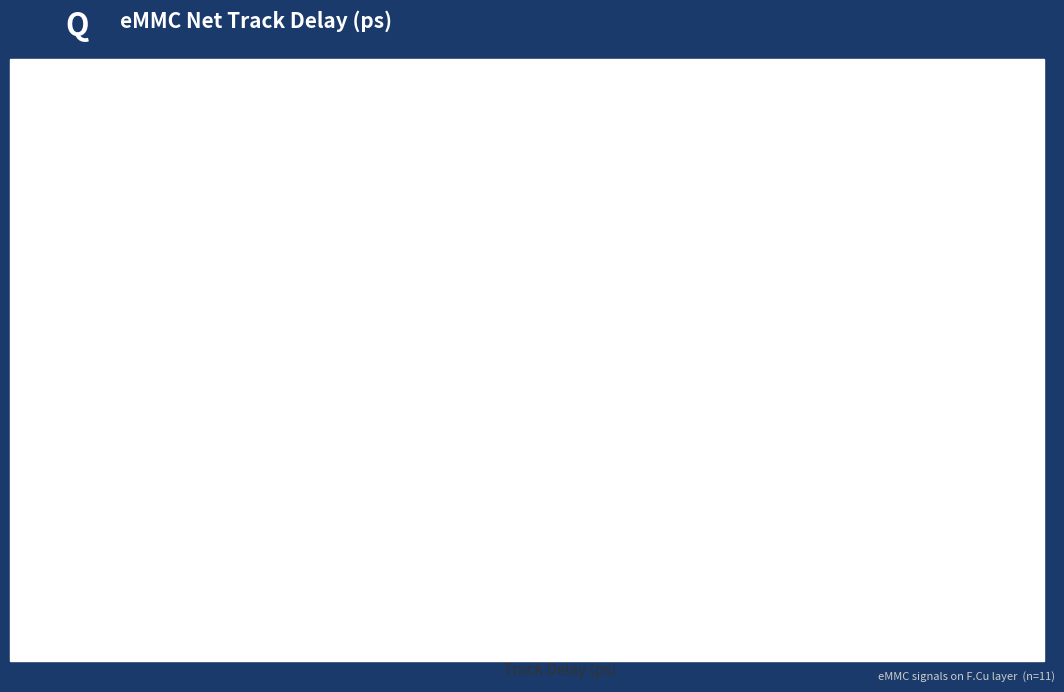

What is the greatest value displayed?

153.6